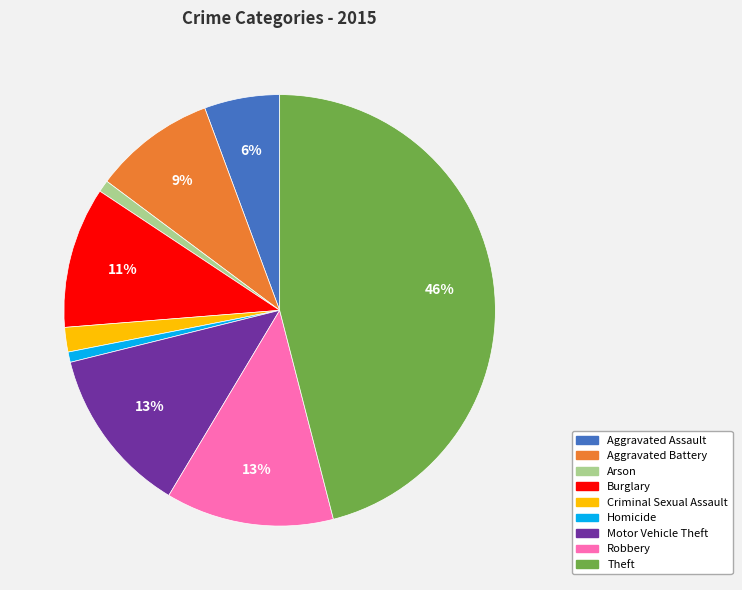

What is the largest slice in the pie chart?

Theft